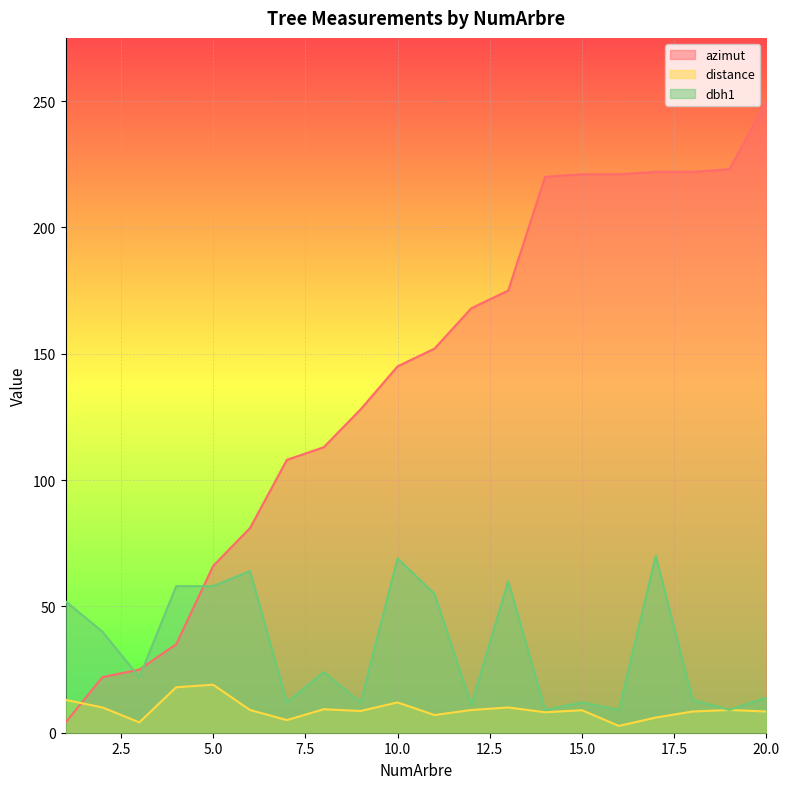

What is the value of the distance point at the 1st from the left?

13.0